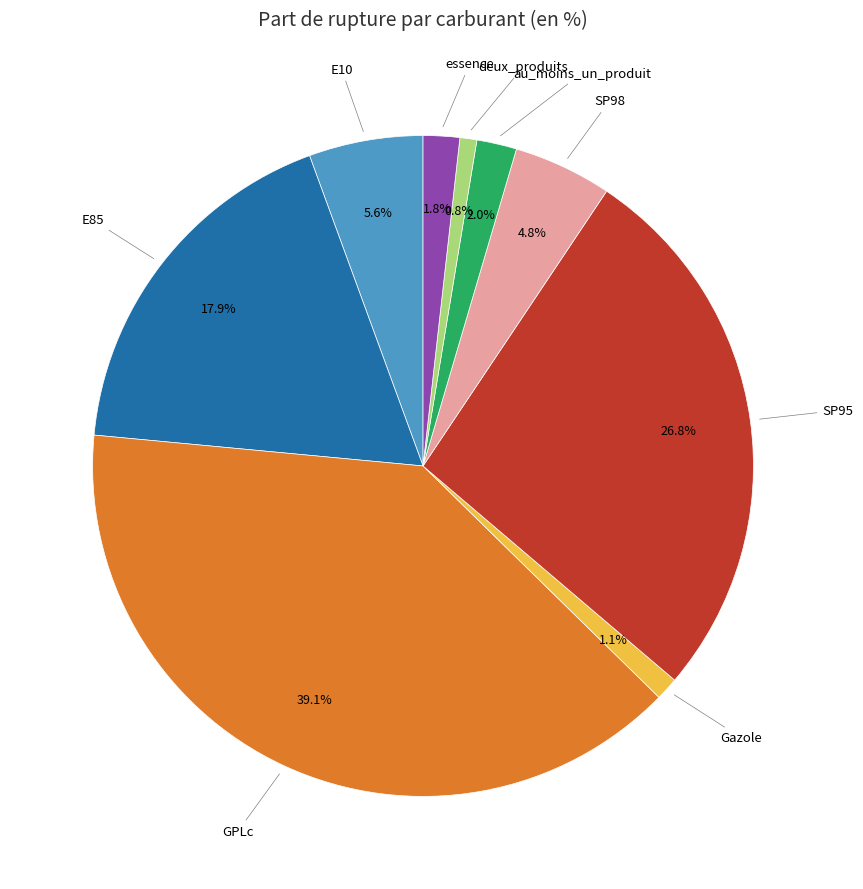

Is there a majority slice in this chart?

No